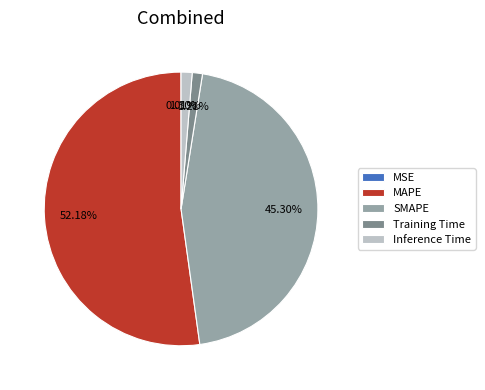

True or false: Training Time accounts for 11% of the total.

False